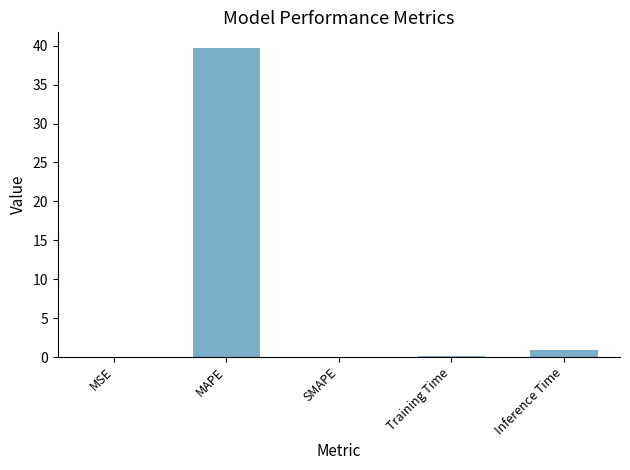

Which label corresponds to the largest value in the chart?

MAPE